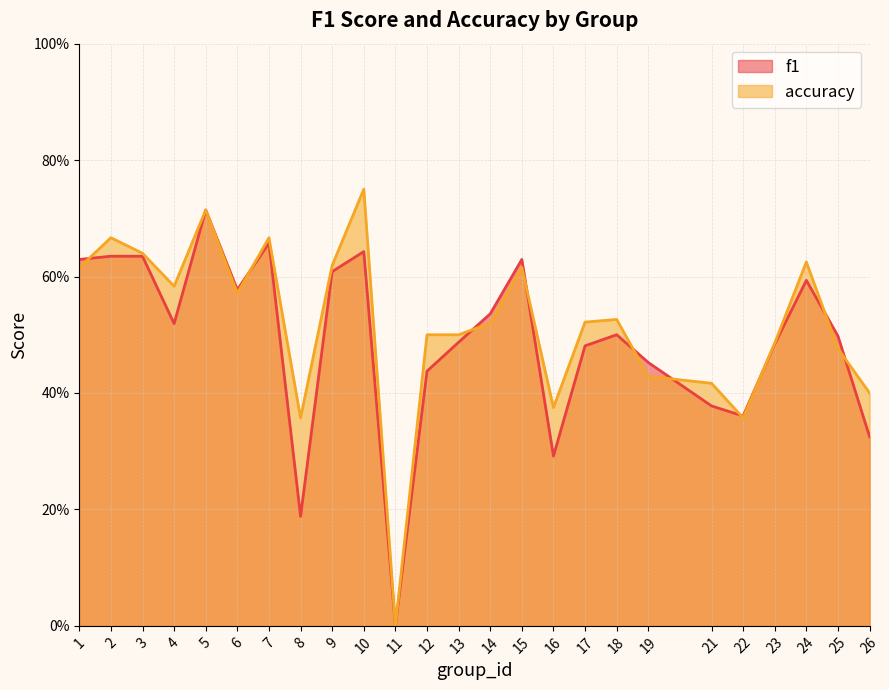

At which label is f1 closest to 0?

11